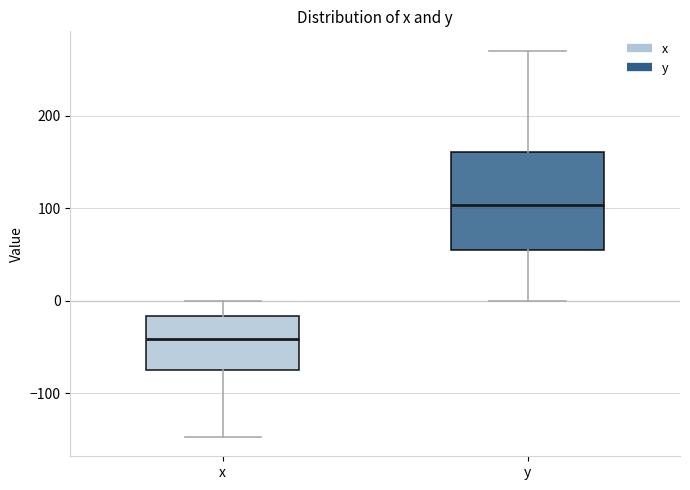

Reading left to right, read every box against the y-axis: the position of its median line, the range the box covers, and the ends of its whiskers. The values are not printed on the chart, so give them approximately, as read against the axis.

x: median -40, box -80 to -20, whiskers -150 to 0
y: median 100, box 50 to 160, whiskers 0 to 270